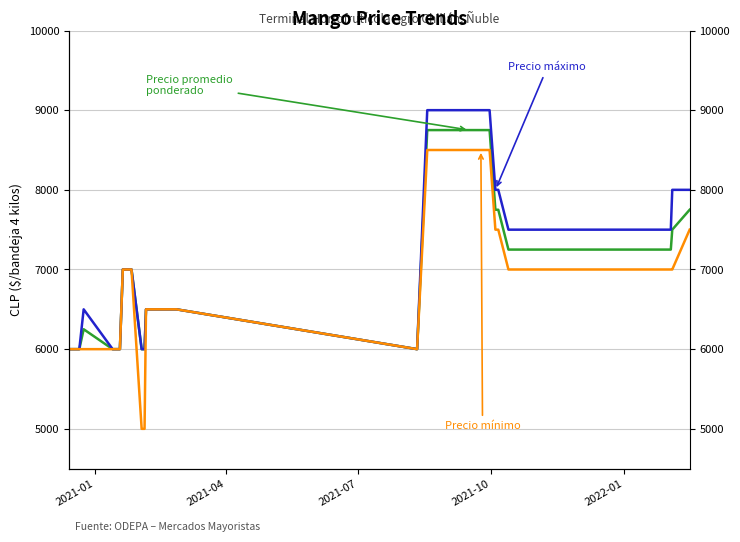

Reading left to right, what are all the values shown in this chart?

Precio promedio ponderado: 6000	6000	6000	6250	6000	6000	6000	6000	7000	7000	6000	6000	6500	6500	6000	8750	8750	8750	8750	8750	8750	8750	7750	7750	7250	7250	7250	7250	7500	7750
Precio máximo: 6000	6000	6000	6500	6000	6000	6000	6000	7000	7000	6000	6000	6500	6500	6000	9000	9000	9000	9000	9000	9000	9000	8000	8000	7500	7500	7500	7500	8000	8000
Precio mínimo: 6000	6000	6000	6000	6000	6000	6000	6000	7000	7000	5000	5000	6500	6500	6000	8500	8500	8500	8500	8500	8500	8500	7500	7500	7000	7000	7000	7000	7000	7500